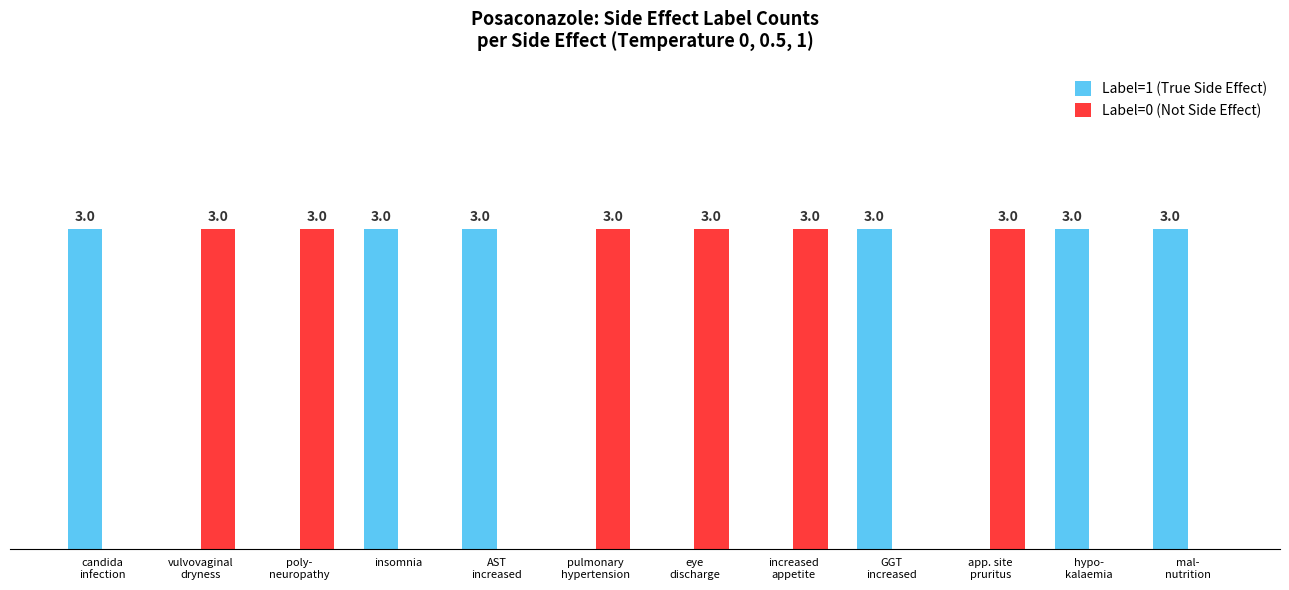

Is the value of Label=1 (True Side Effect) at insomnia greater than the value of Label=0 (Not Side Effect) at insomnia?

Yes